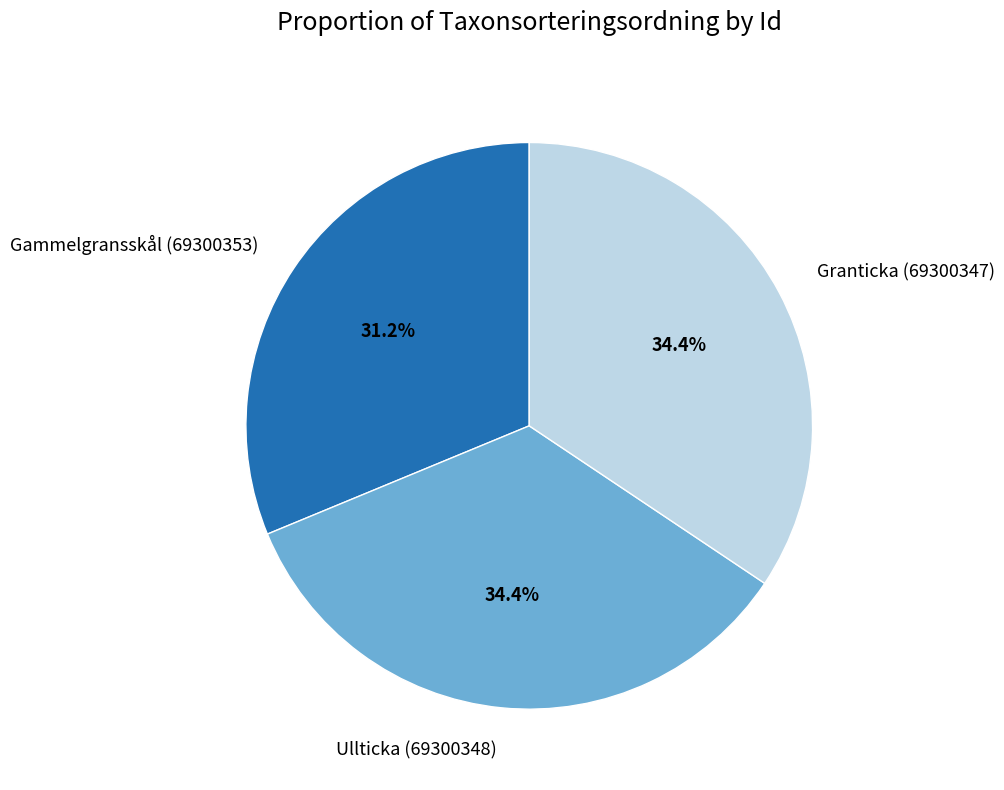

What is the smallest slice in the pie chart?

Gammelgransskål (69300353)